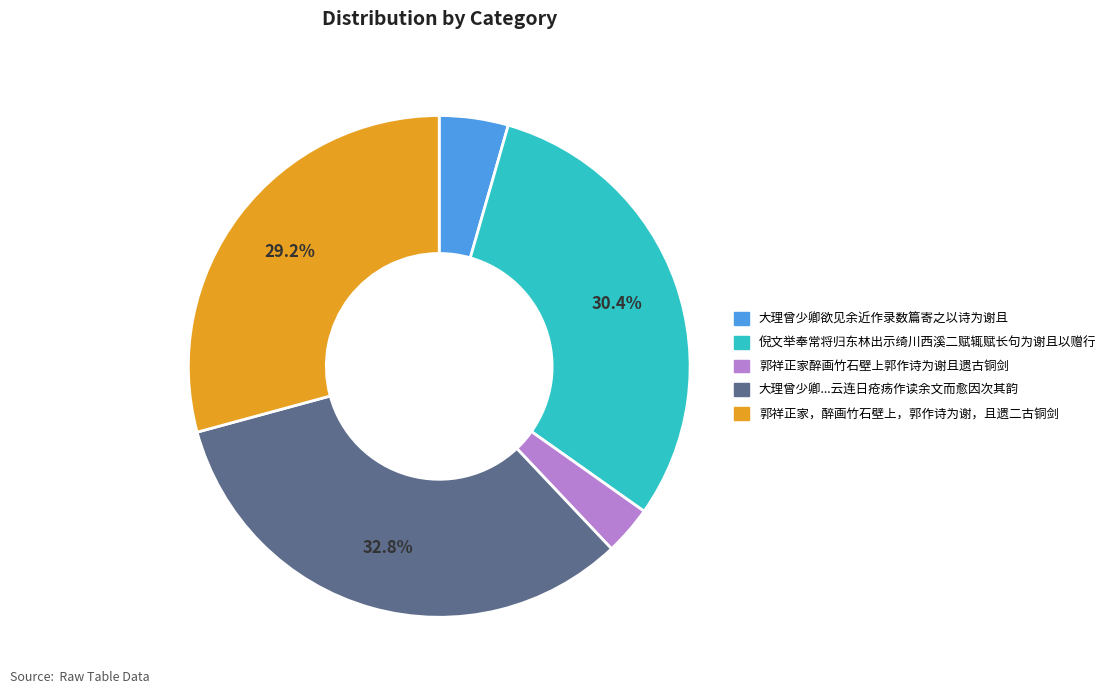

Is there a majority slice in this chart?

No